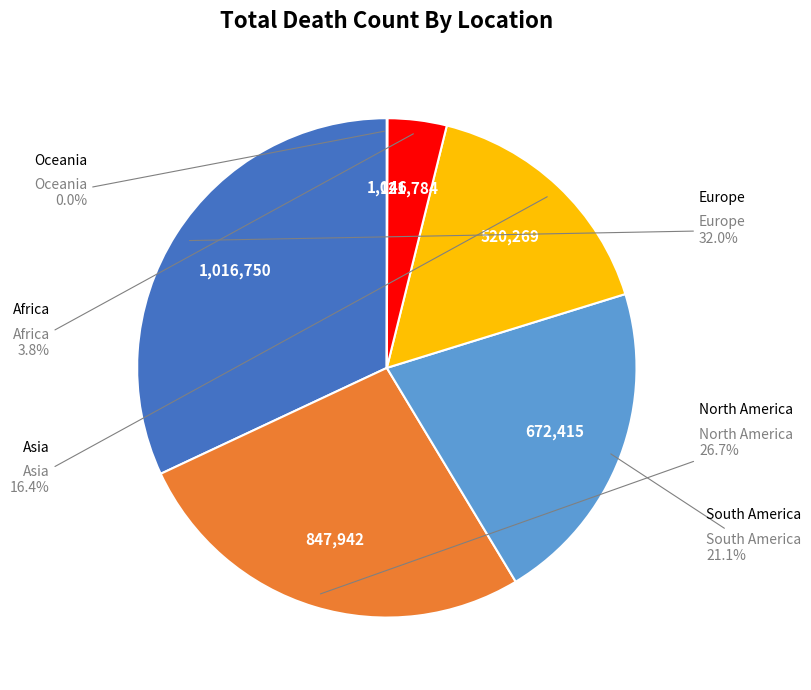

Is there any slice that represents more than half of the pie?

No